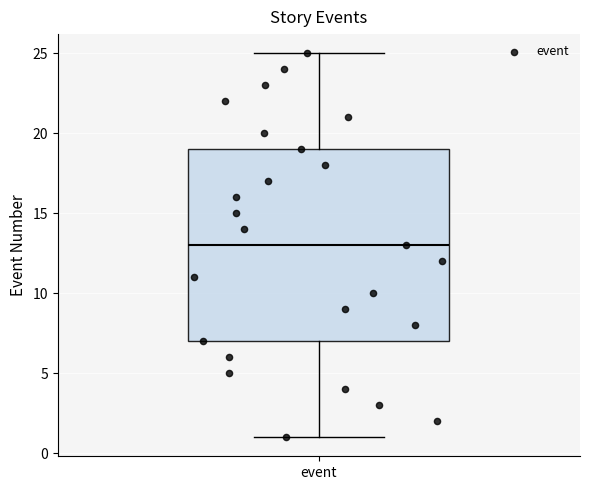

Transcribe this box plot: give where the median line is, the range the box spans, and where the two whiskers end, as read against the y-axis. The values are not printed on the chart, so give them approximately, as read against the axis.

median 13, box 7 to 19, whiskers 1 to 25